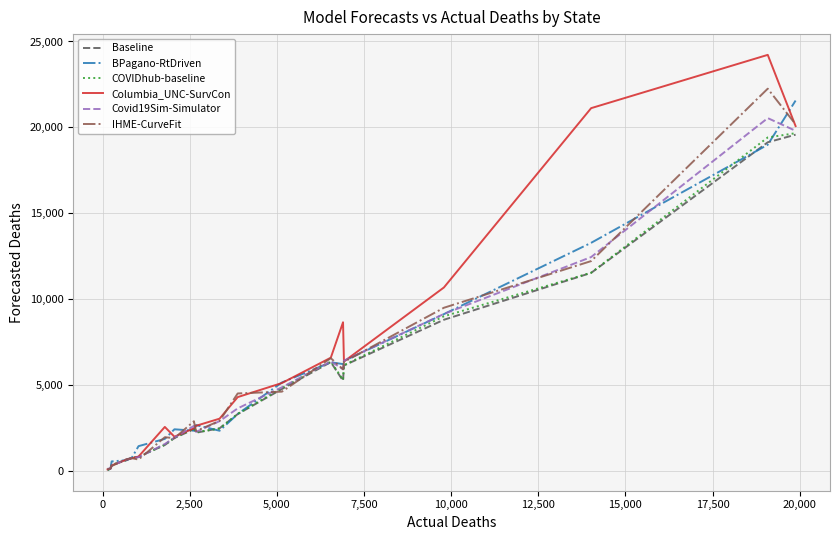

What is the highest value of the Columbia_UNC-SurvCon series?

24221.0